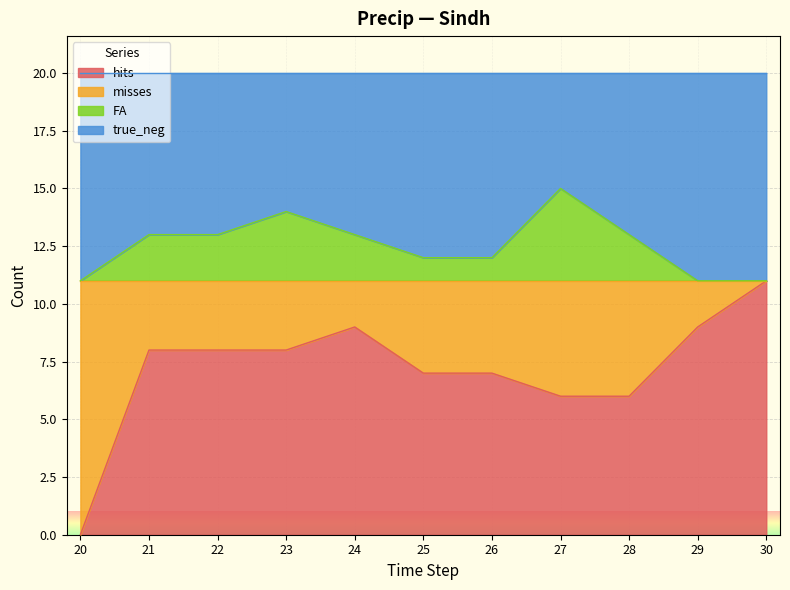

Is it true that hits equals 6 at 20?

False